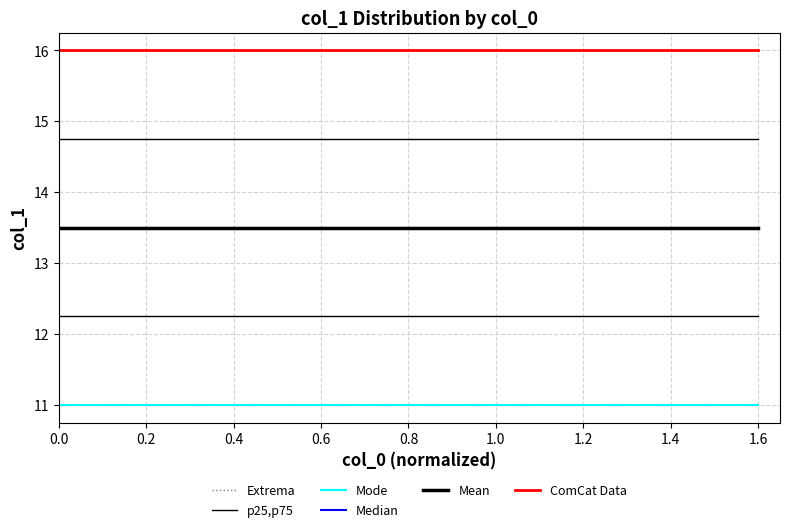

Is this an area chart (filled region under the line)?

No